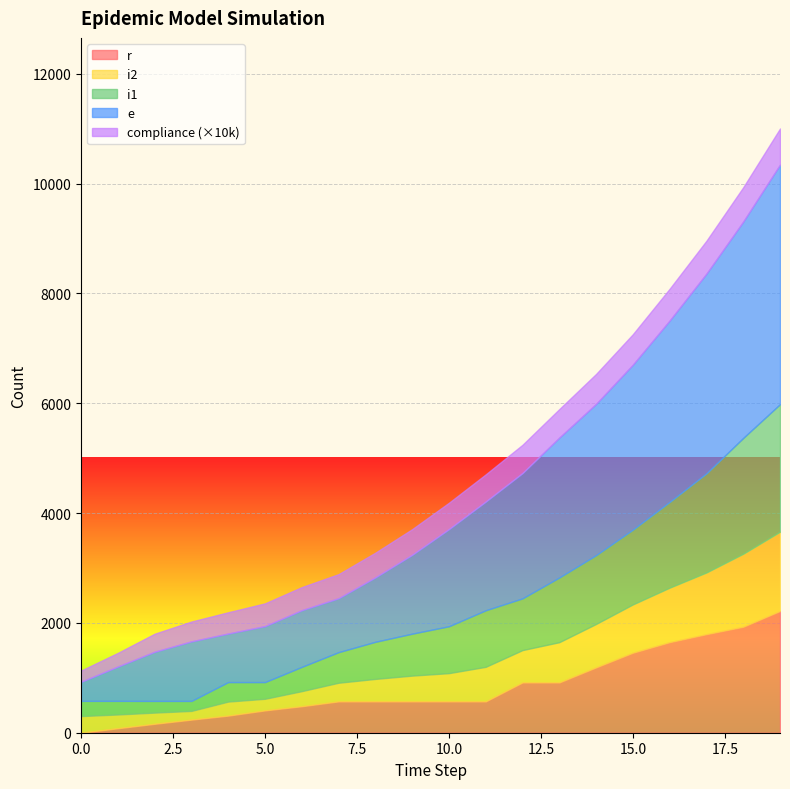

The value of i1 at 19 is 2323.0. True or false?

True